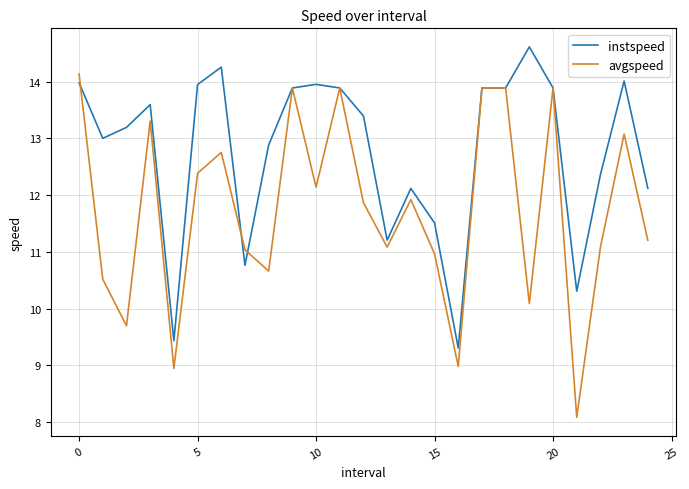

Which series has the largest range (max minus min)?

avgspeed